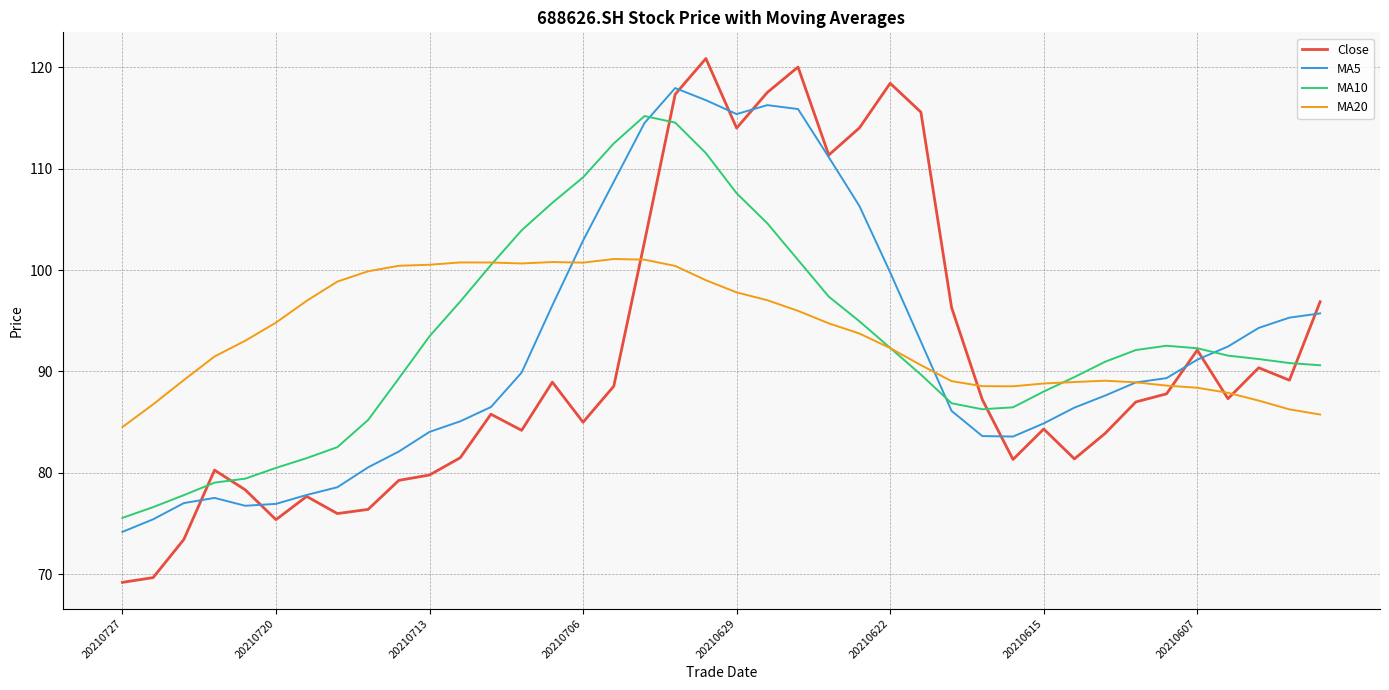

What is the minimum value shown in the chart?

69.2